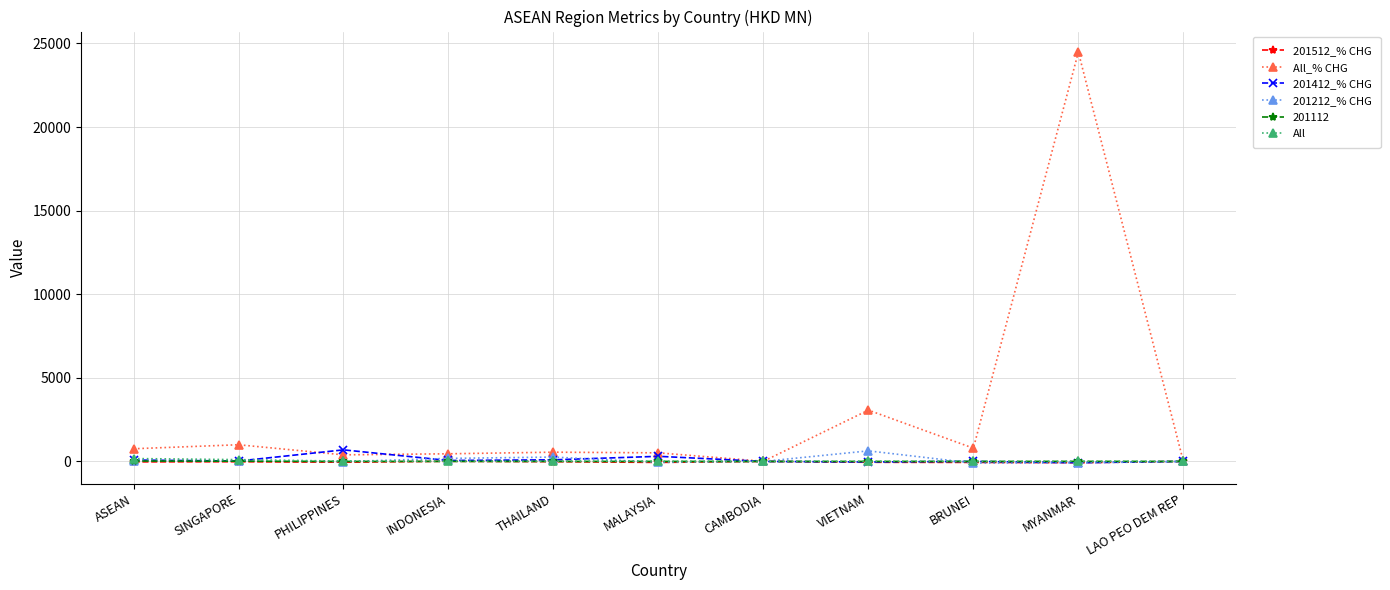

At which category does 201412_% CHG reach its first local peak?

PHILIPPINES